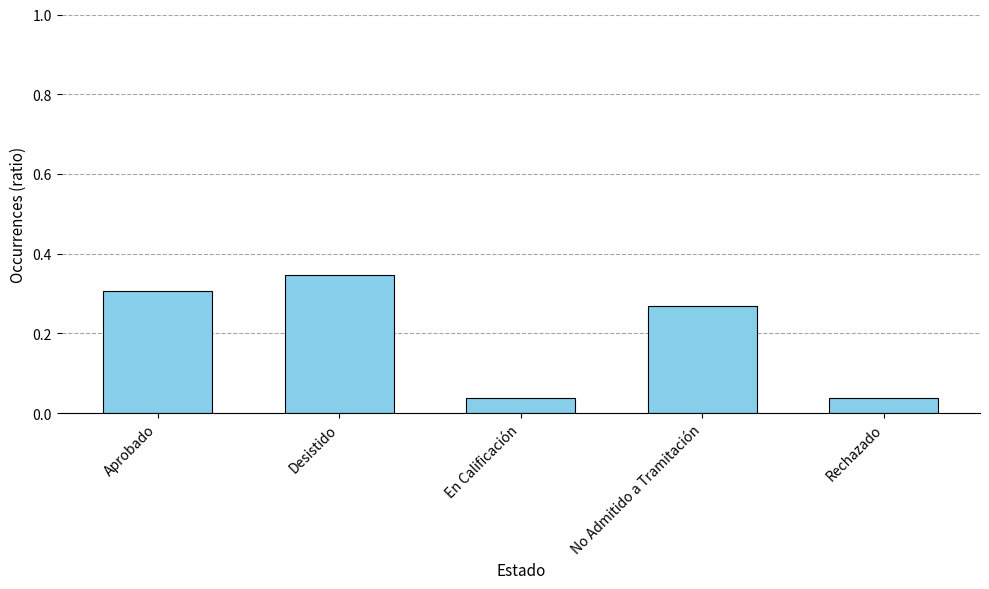

What is the change in value from En Calificación to No Admitido a Tramitación?

+0.2